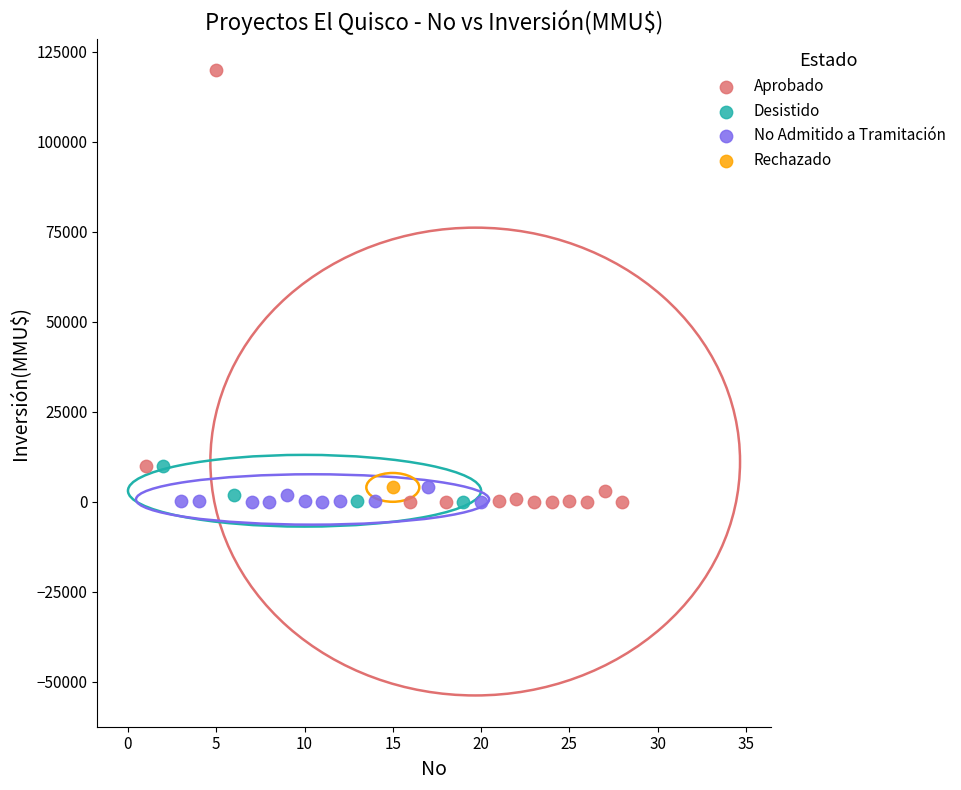

What are all the series names shown in the legend?

Aprobado, Desistido, No Admitido a Tramitación, Rechazado